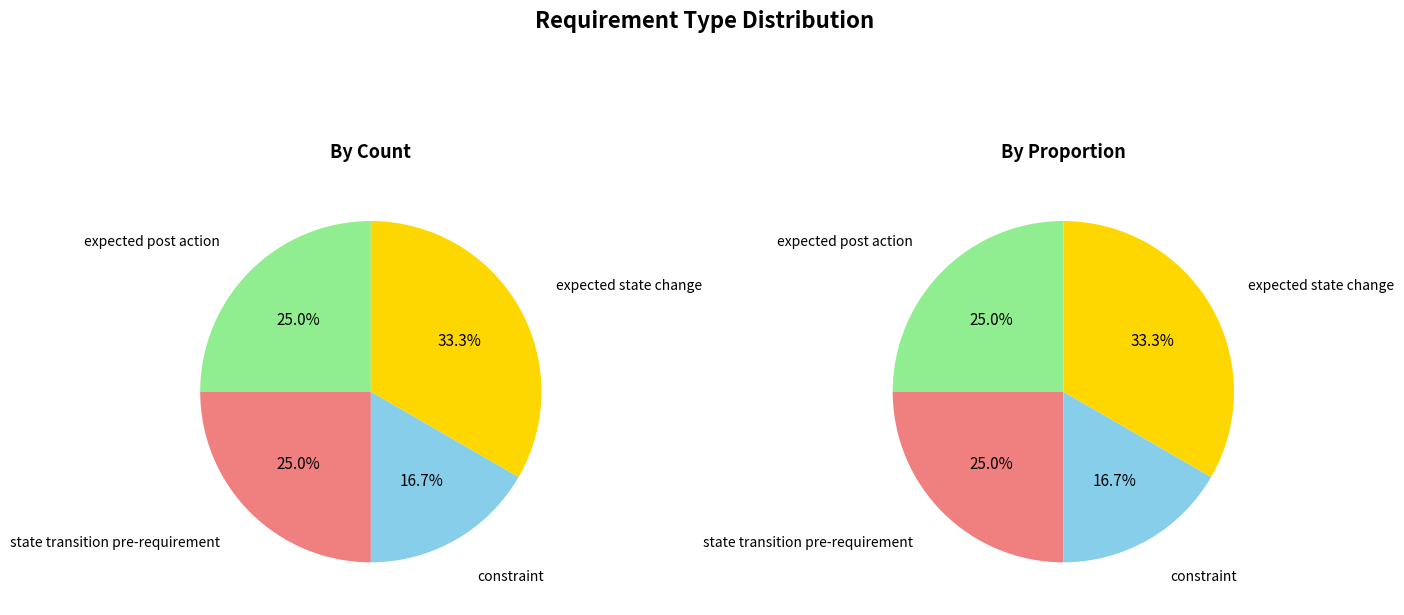

Approximately how many times larger is the value at state transition pre-requirement compared to constraint?

1.5